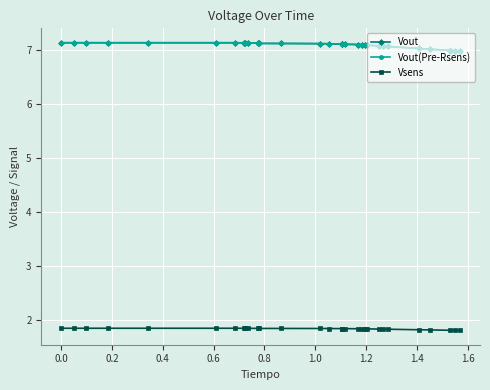

What is the lowest value of the Vsens series?

1.8